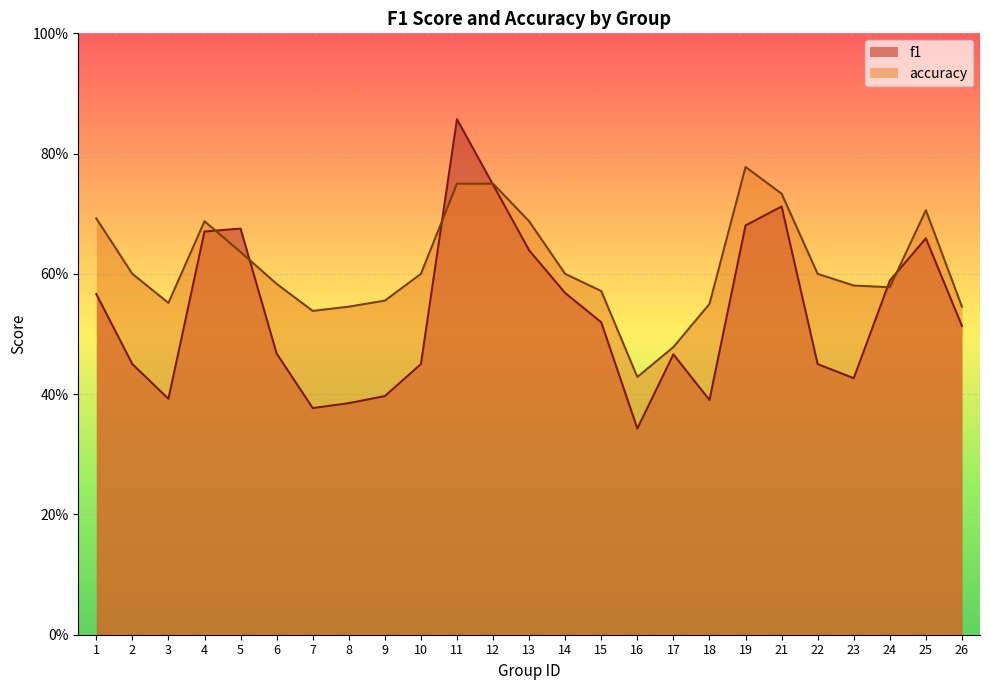

Between 11 and 26, which series saw the biggest shift?

f1